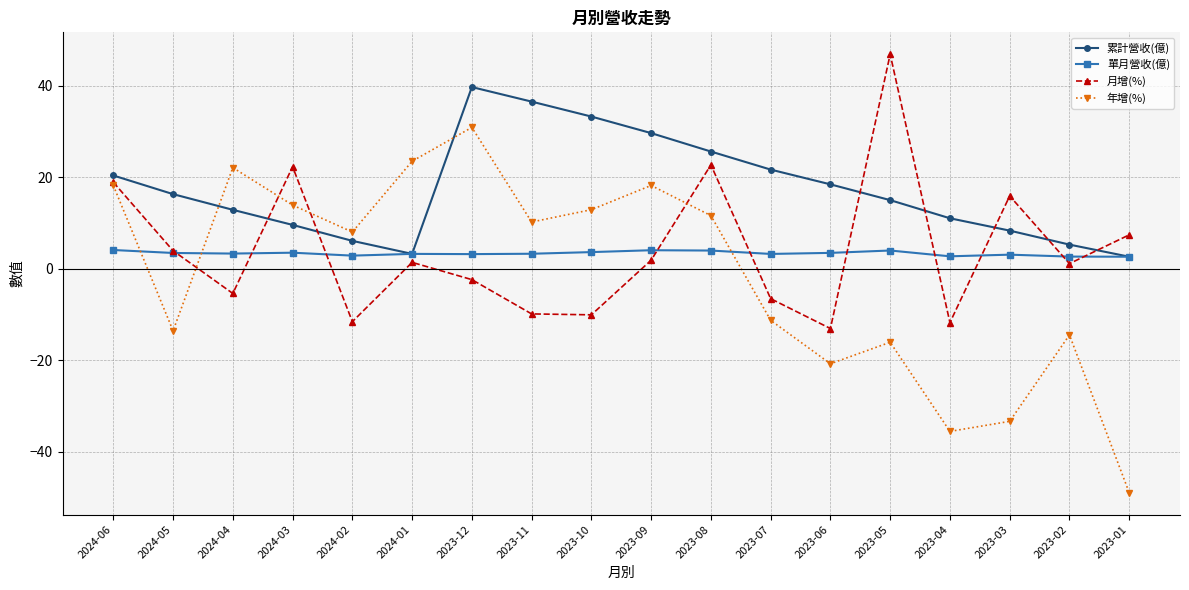

At which category does the chart reach its peak across all series?

2023-05